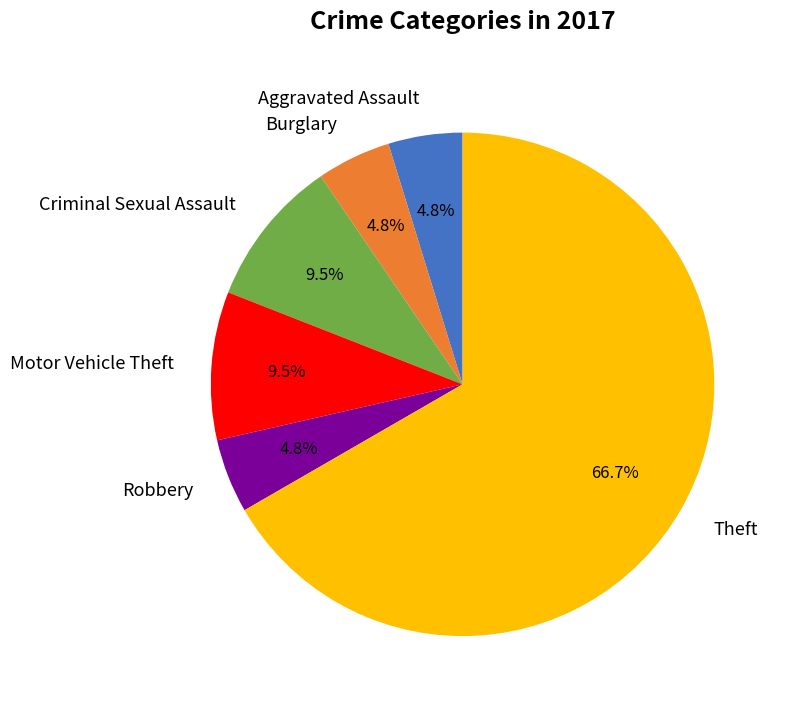

Approximately how many times larger is the value at Aggravated Assault compared to Robbery?

1.0